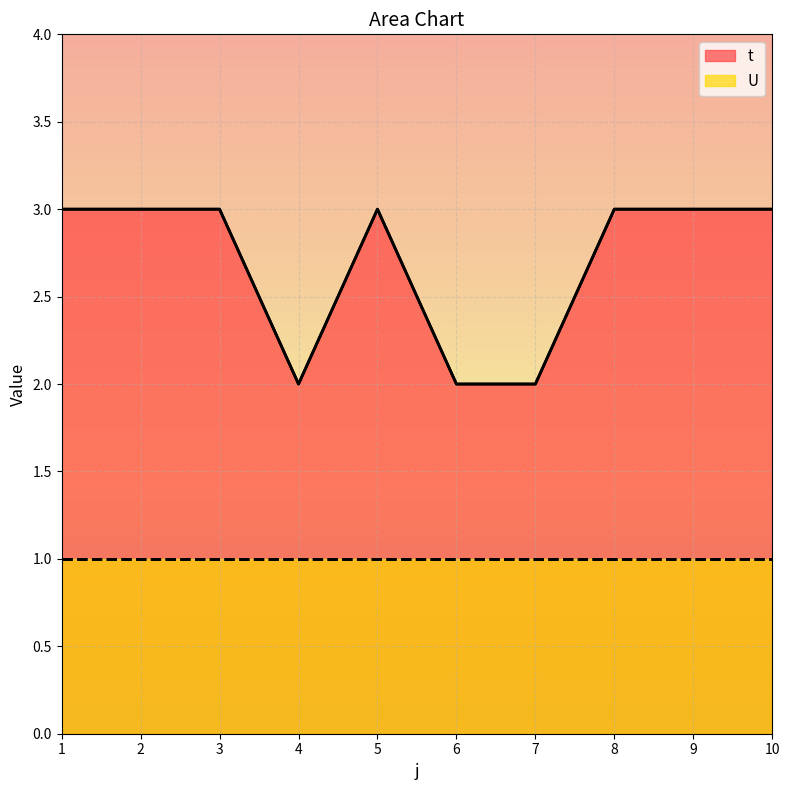

The chart shows a value of 5 at 2. True or false?

False